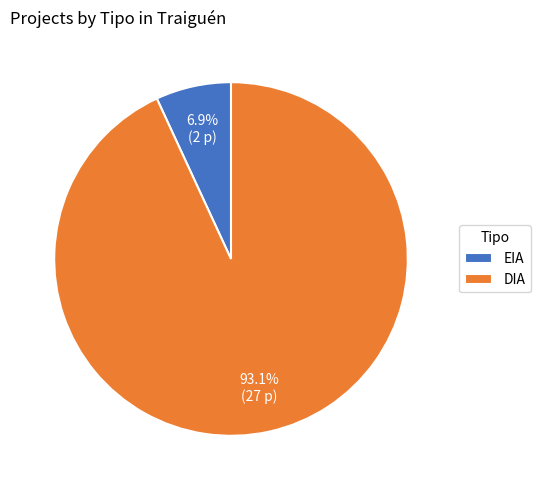

Which slice is the largest?

DIA